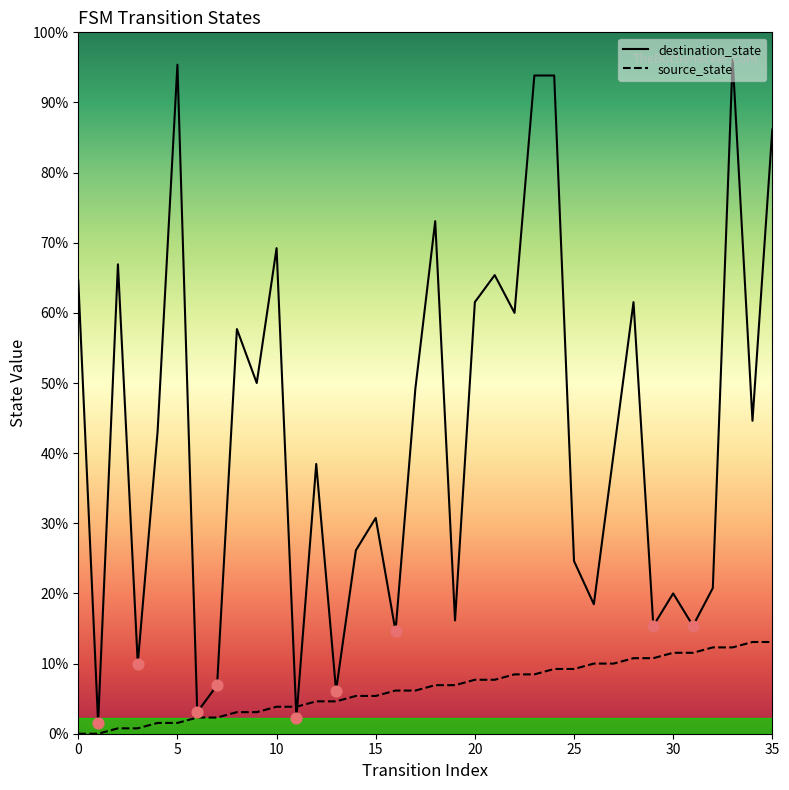

What are all the series names shown in the legend?

destination_state, source_state